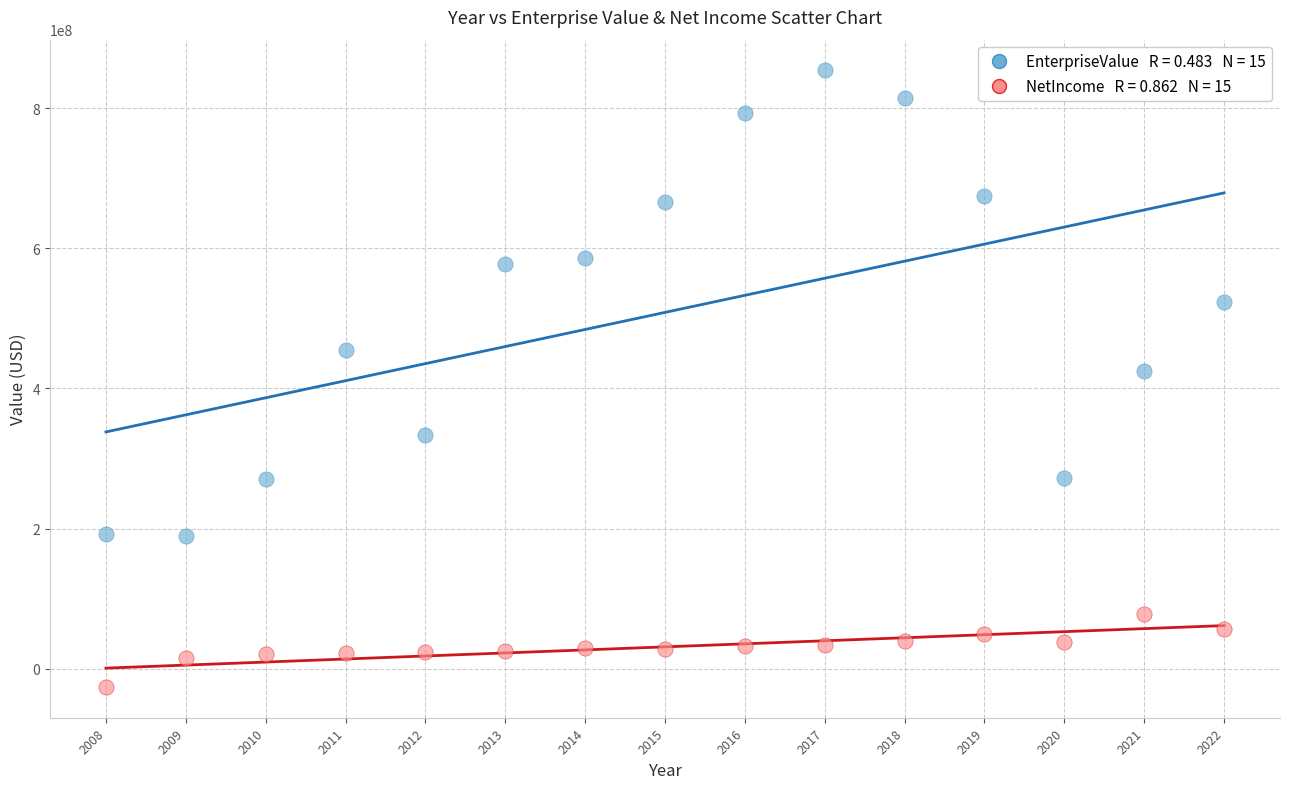

Across all series, what Y value is closest to 413923200?

425169800.0